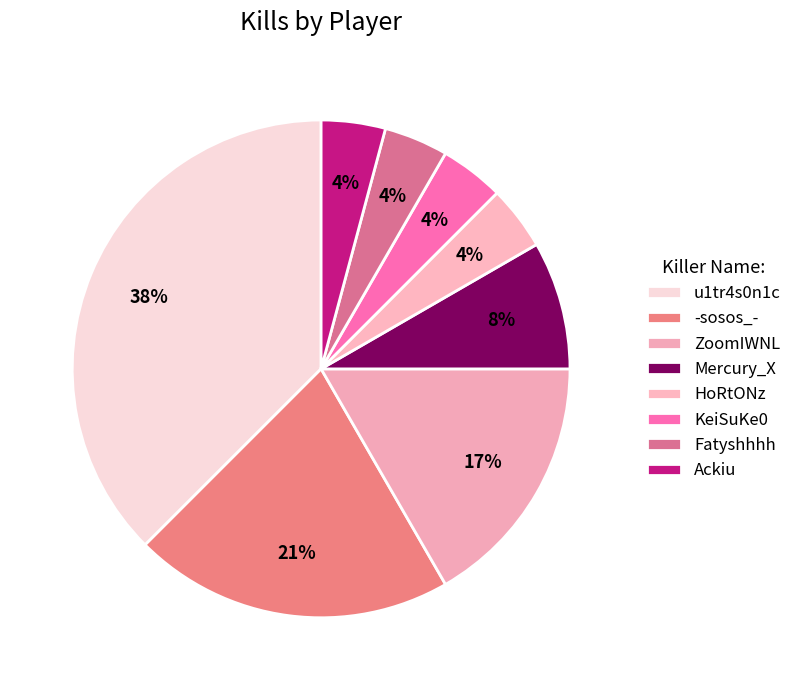

What is the smallest slice in the pie chart?

HoRtONz